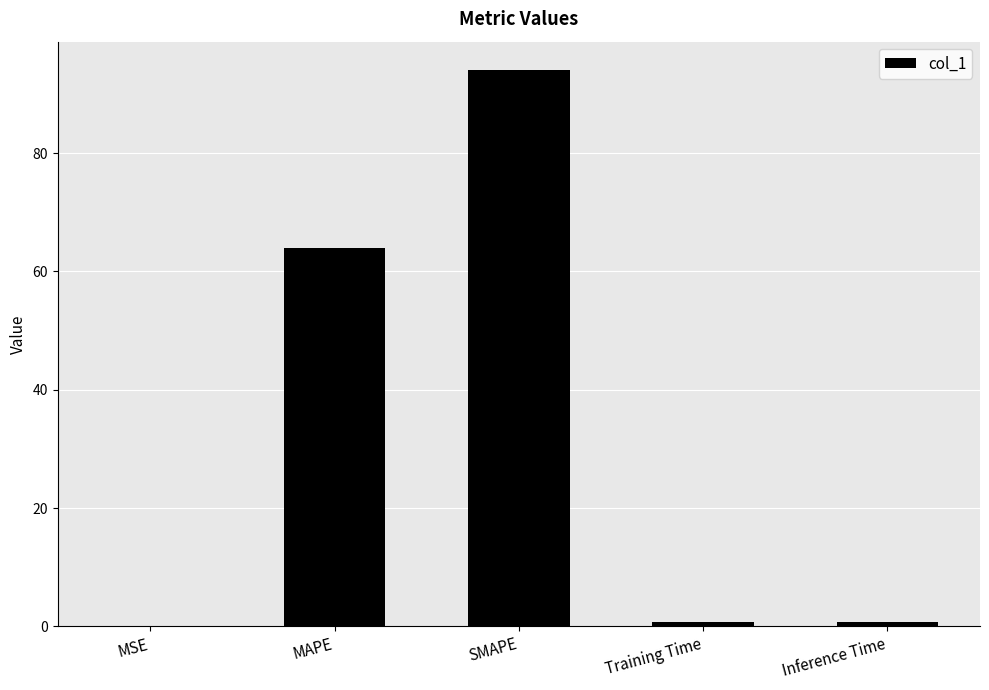

True or false: the data shows 64.0 at MAPE.

True